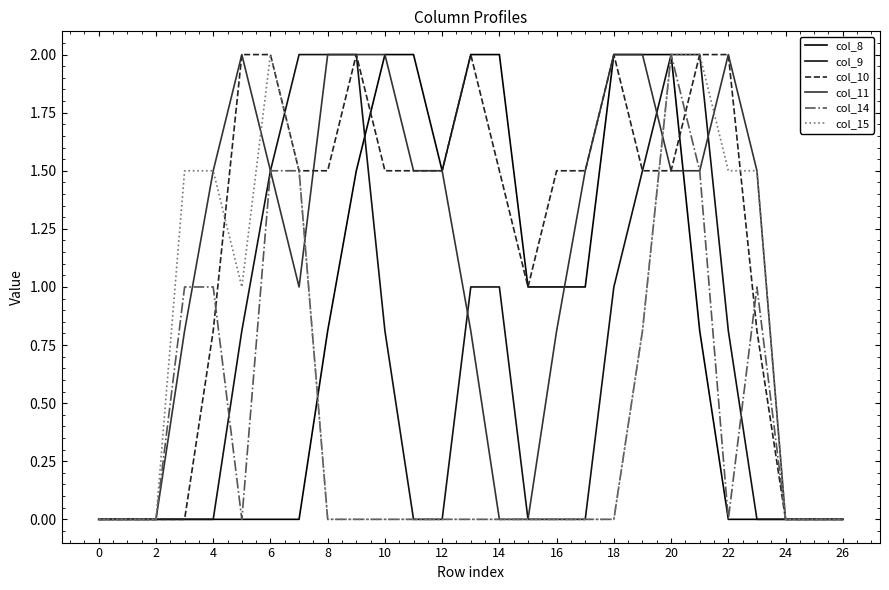

How many series are shown in this chart?

6